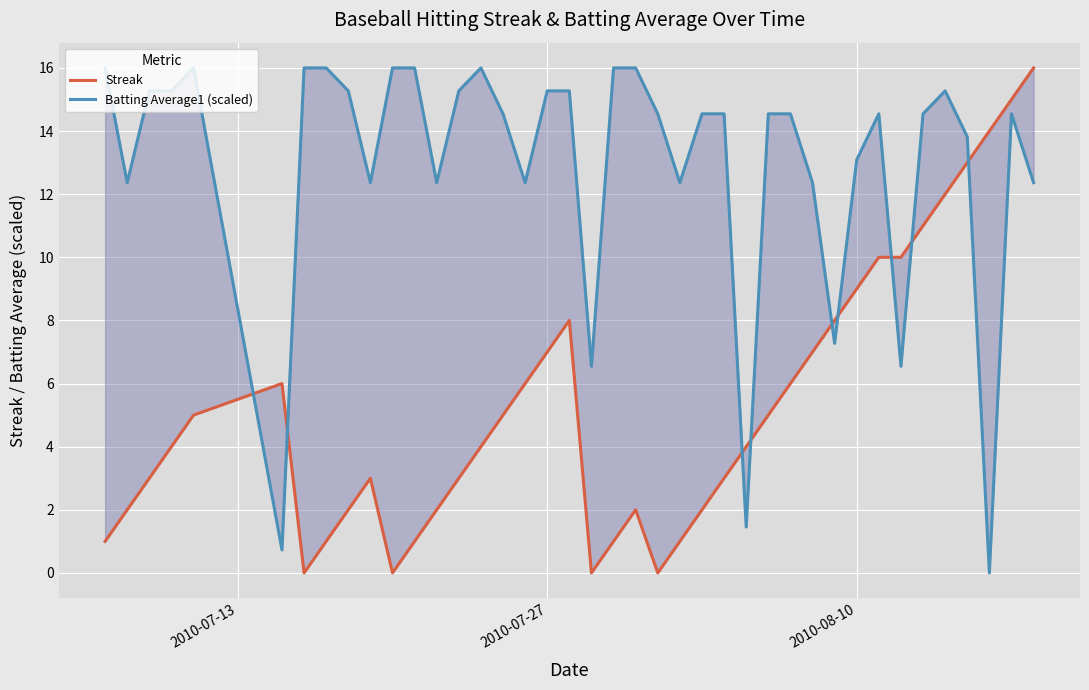

In Streak, how many points are lower than both neighbors (excluding endpoints)?

4